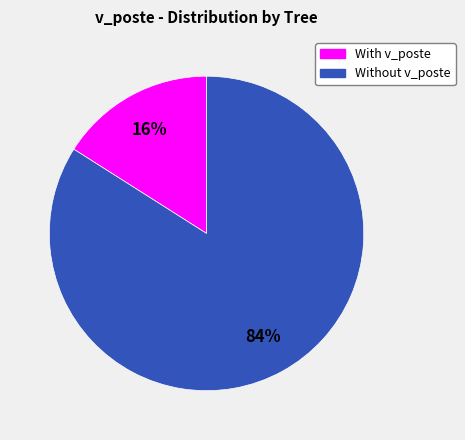

To the nearest percent, what is the average slice percentage?

50%